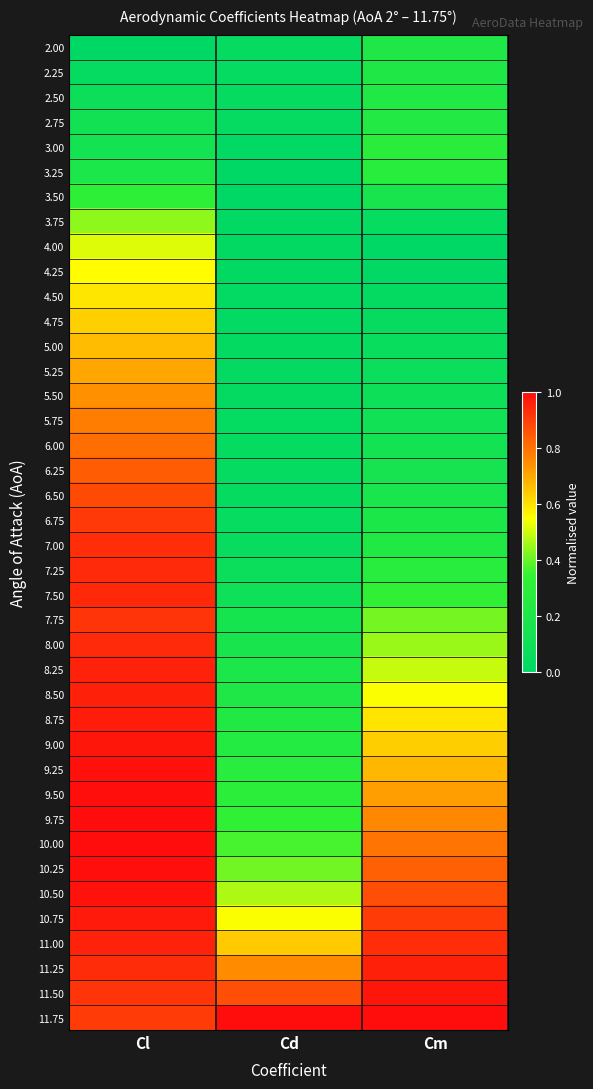

What is the spread (max minus min) of values at Cl?

1.0